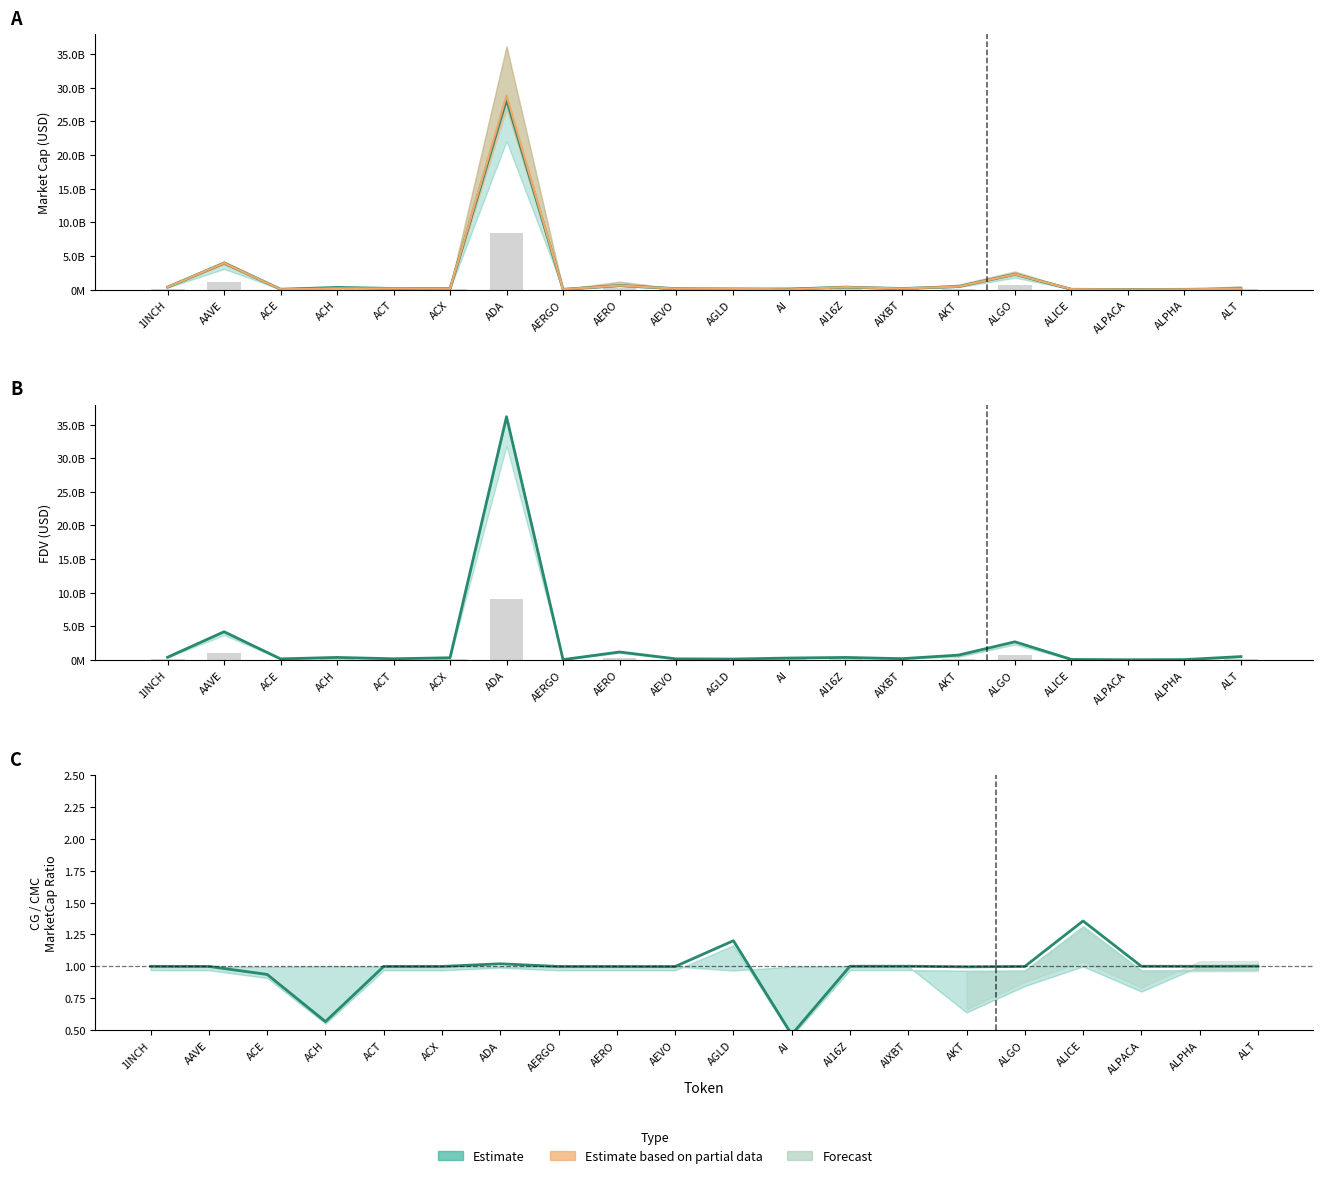

How many bars are there in each group?

6